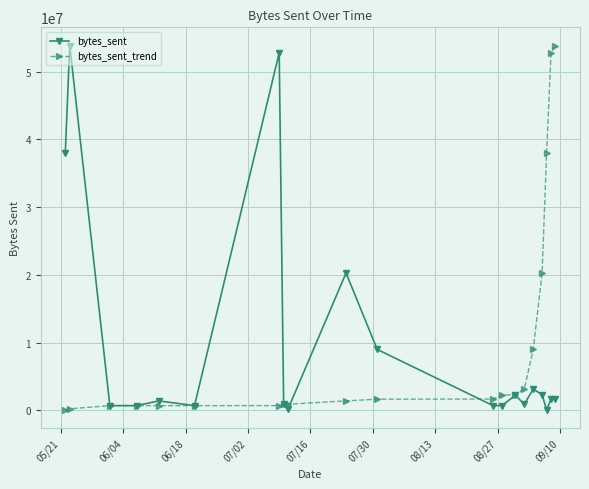

What is the difference between the maximum and second lowest values in the bytes_sent_trend series?

53605688